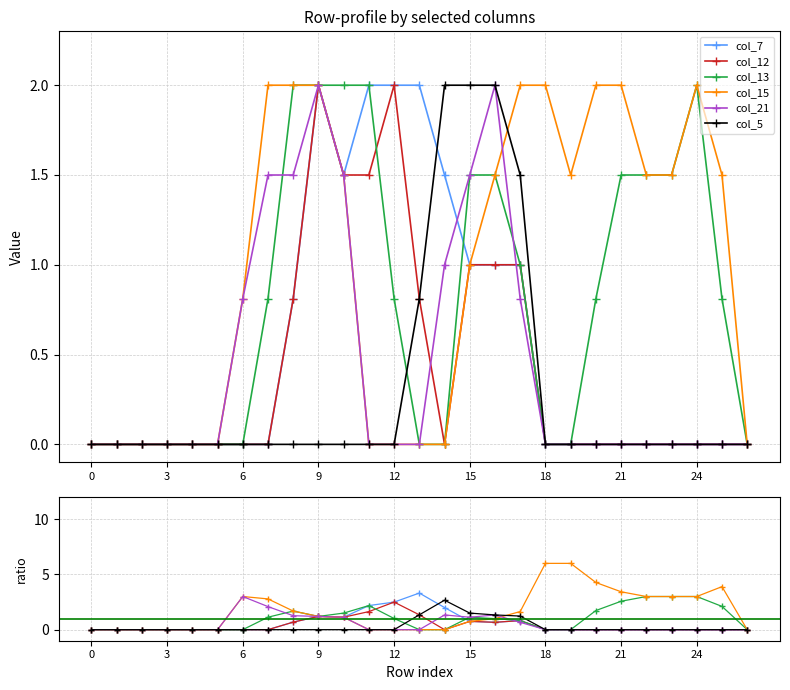

Is the value of col_5 at 10 greater than the value of col_12 at 25?

No